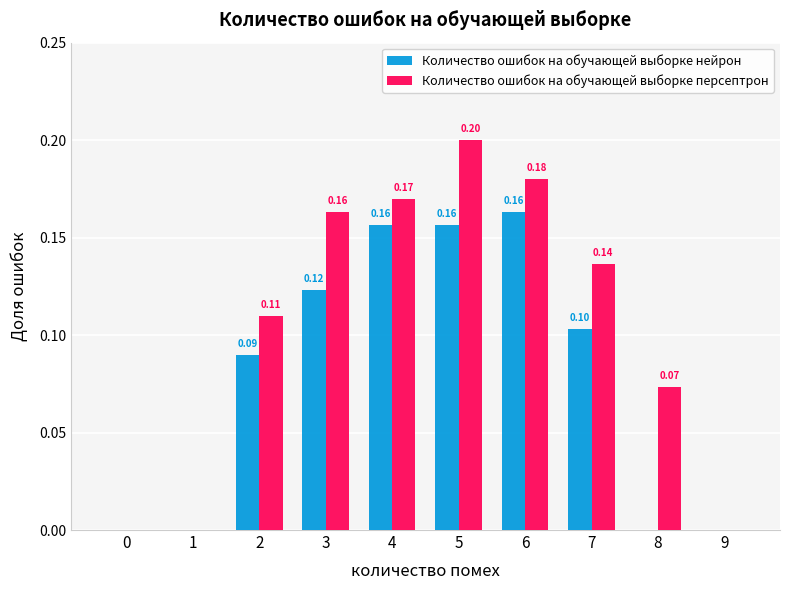

Which series has the largest total across all categories?

Количество ошибок на обучающей выборке персептрон